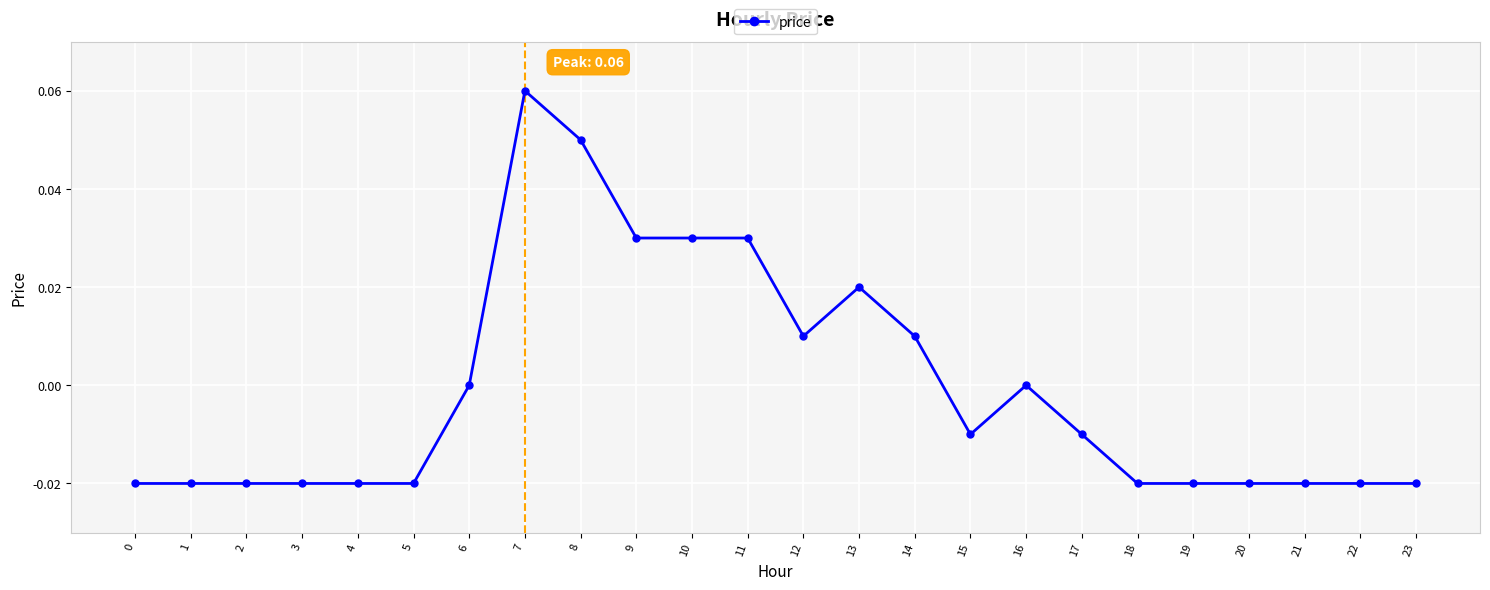

Which label corresponds to the largest value in the chart?

7